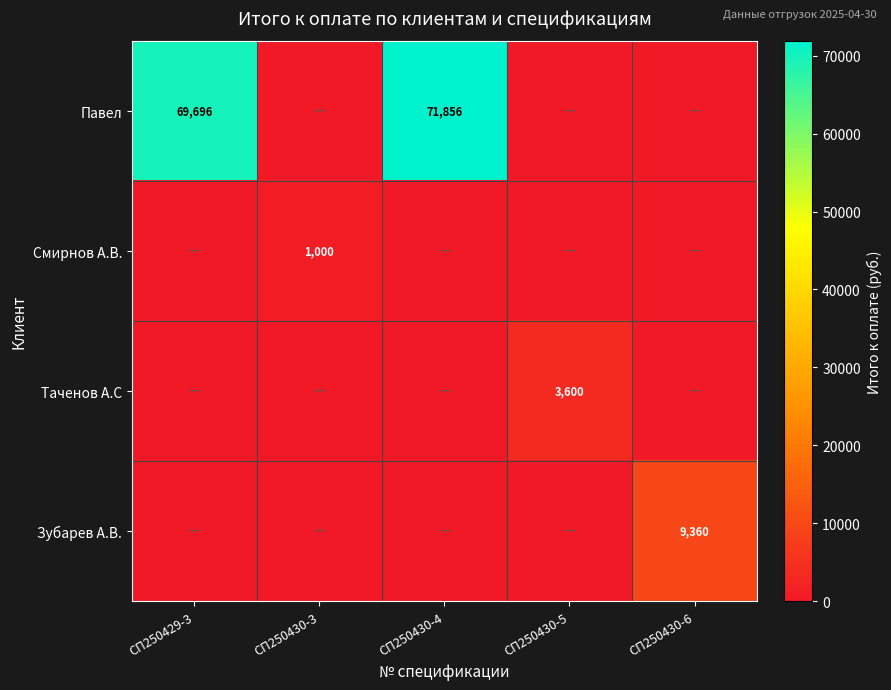

How many distinct data groups are displayed?

4